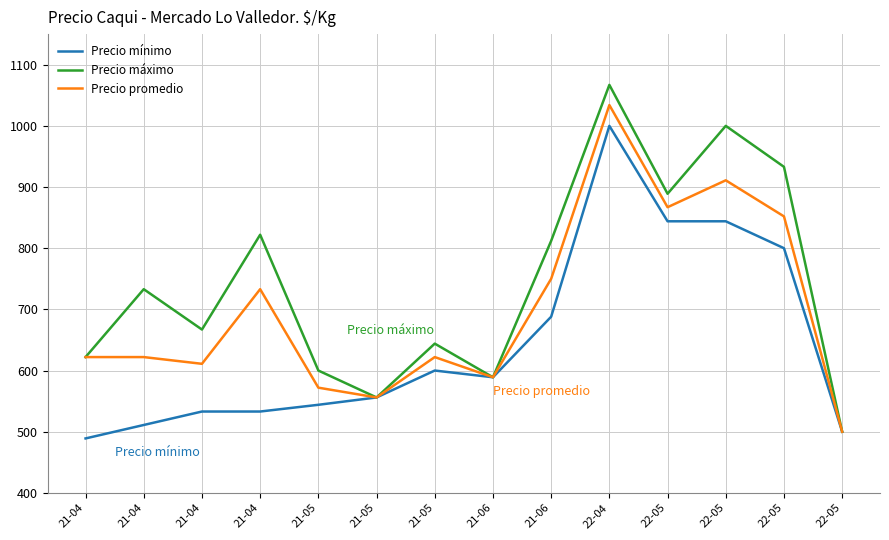

How many values in the Precio máximo series are below 733?

7